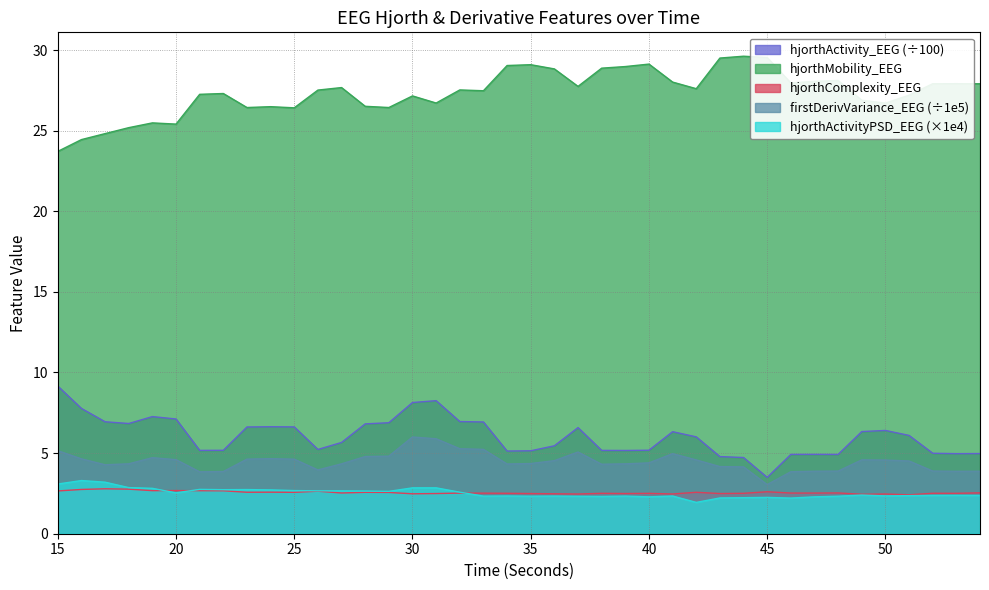

How many hjorthComplexity_EEG values are between 2 and 3?

40